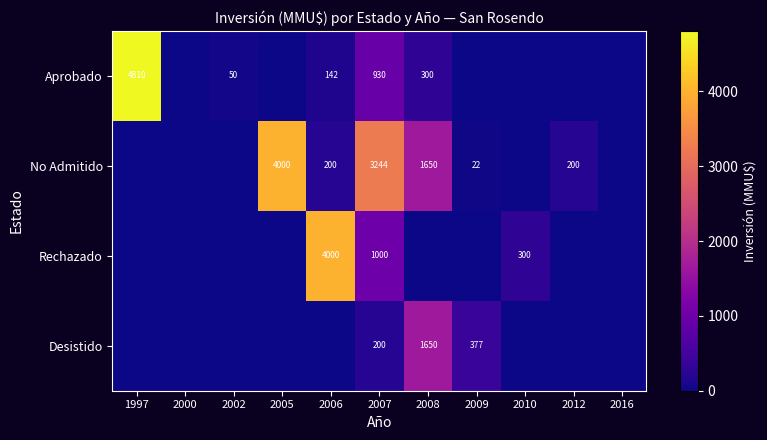

Is it true that Rechazado equals 391 at 2010?

False